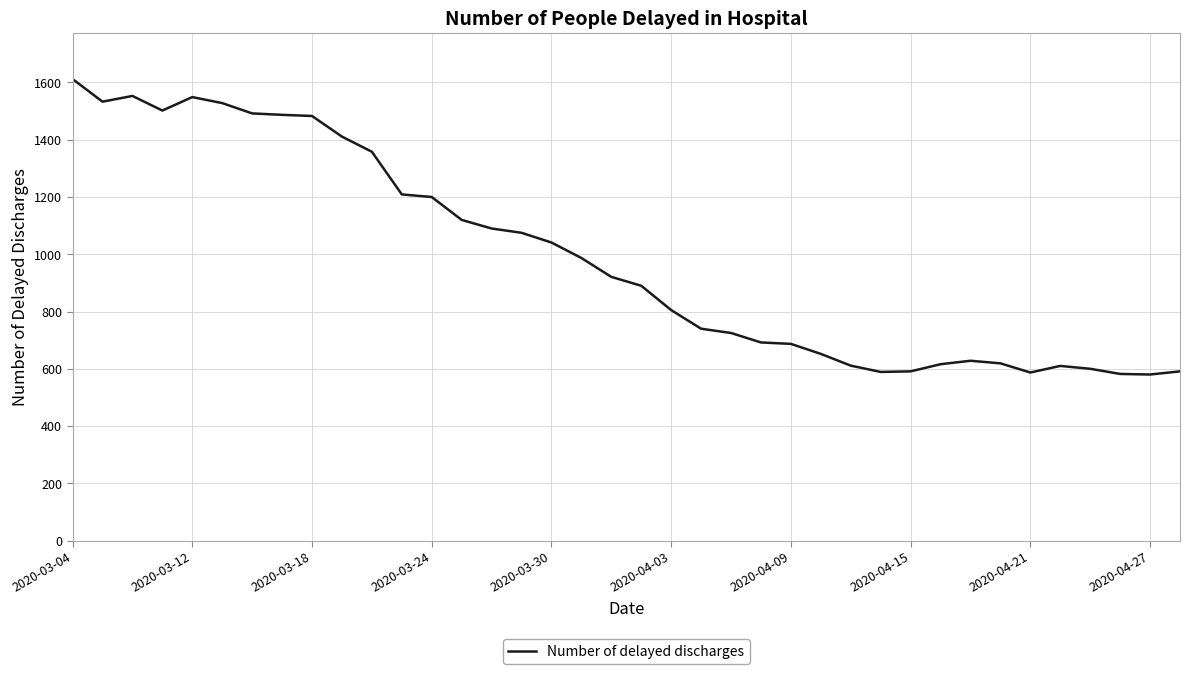

What is the difference between the maximum and minimum values?

1032